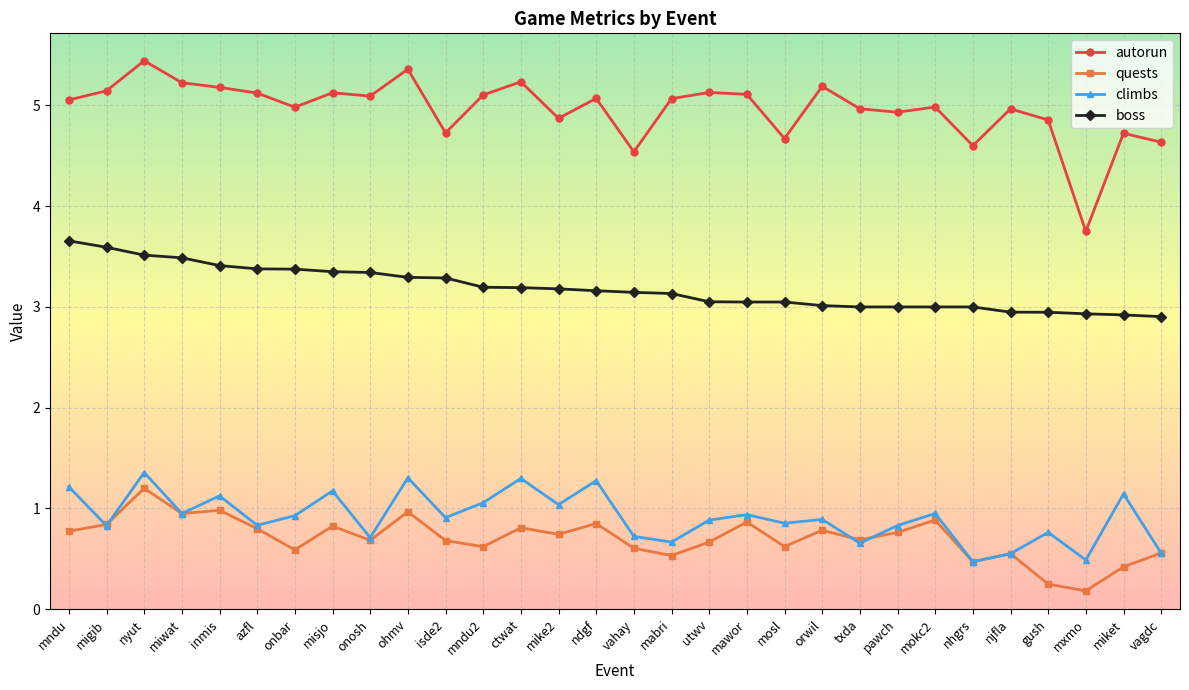

What is the sum of all quests values?

21.2